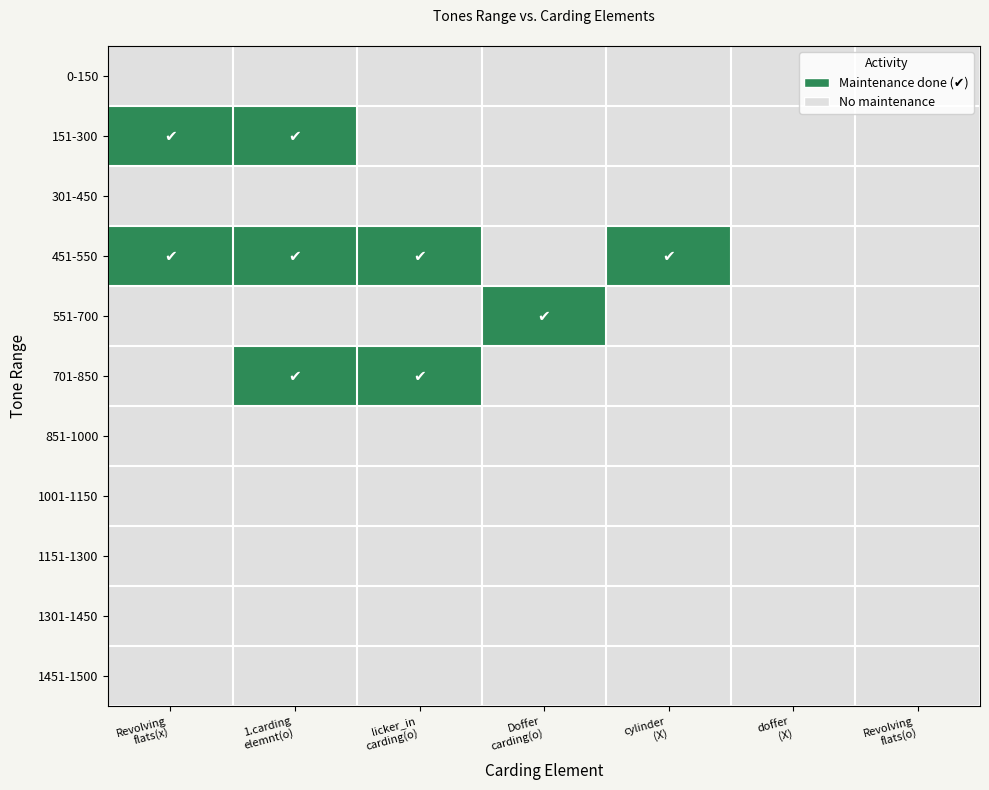

Which label corresponds to the smallest value in the chart?

Revolving
flats(x)